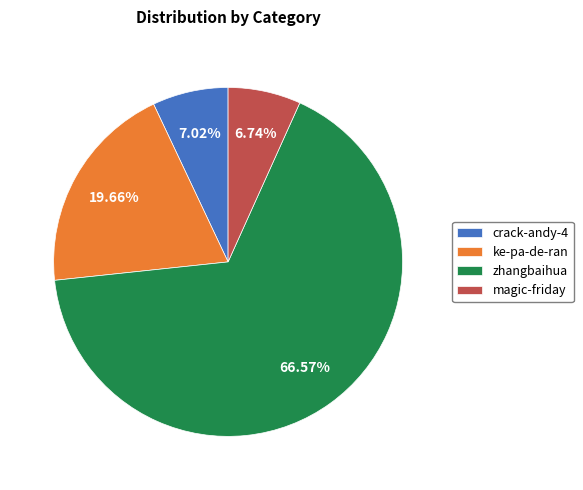

Is it true that crack-andy-4 is 15% of the pie?

False